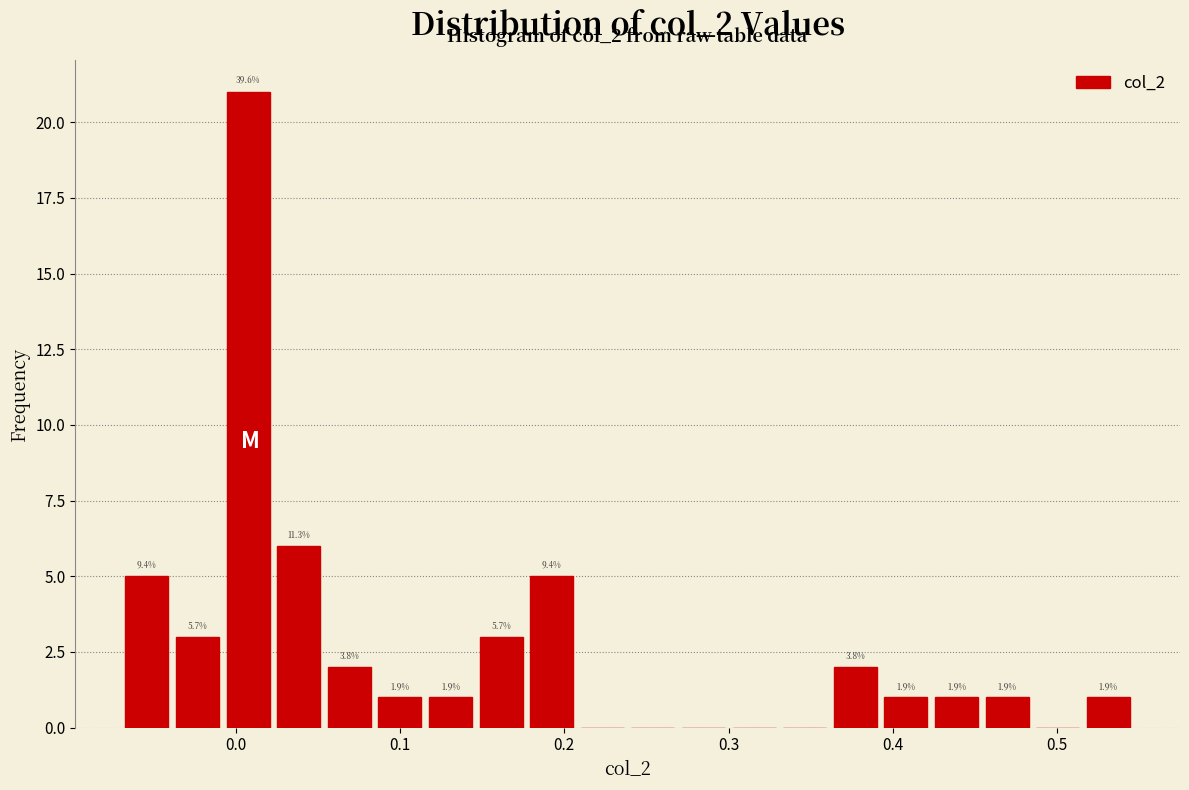

Read against the x-axis, roughly where is the centre of the tallest bar?

0.01